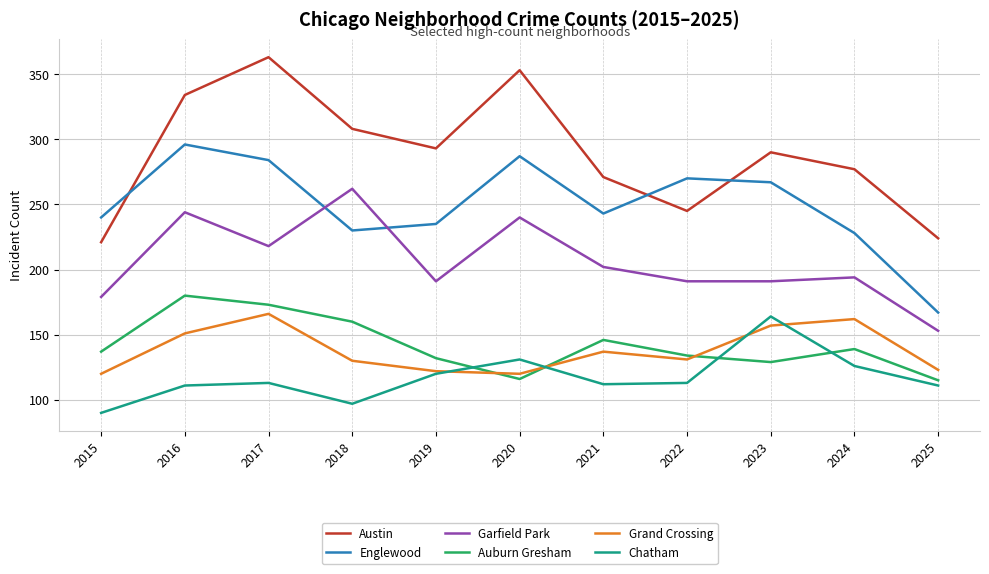

What is the difference between the highest and lowest values at 2020?

237